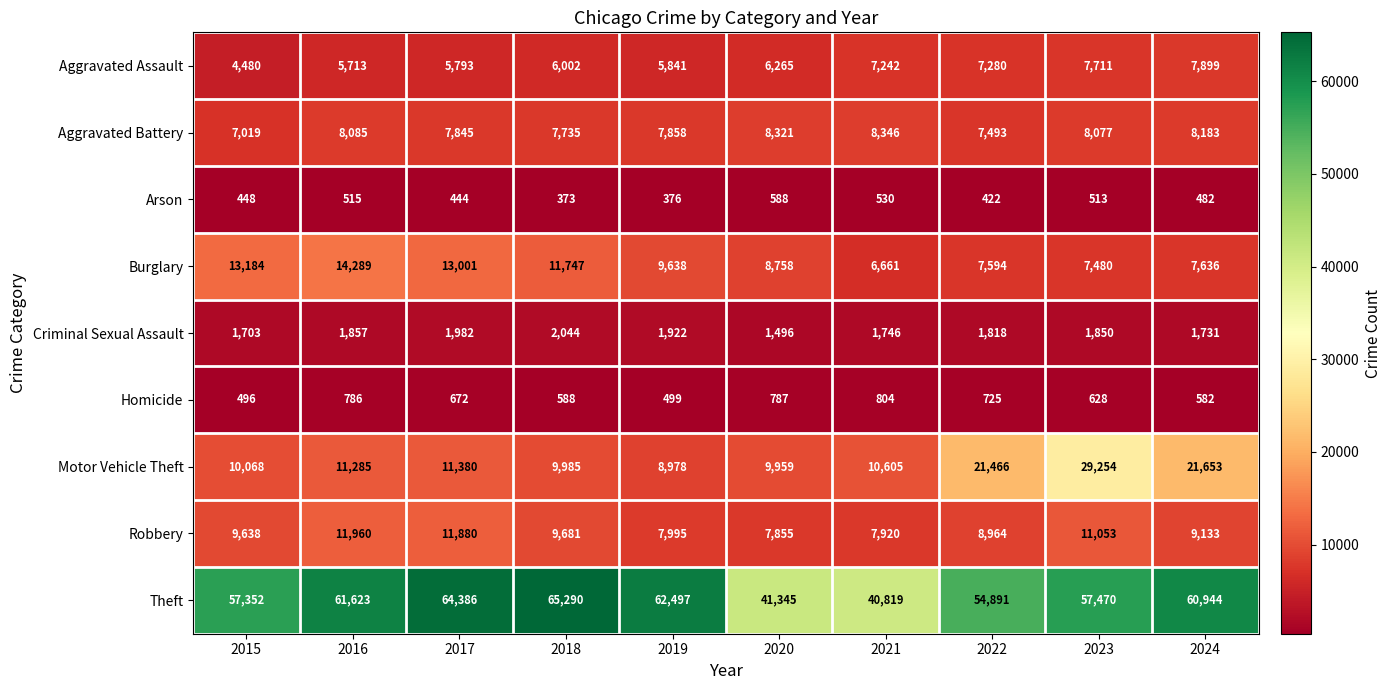

Which series has the largest total across all categories?

Theft